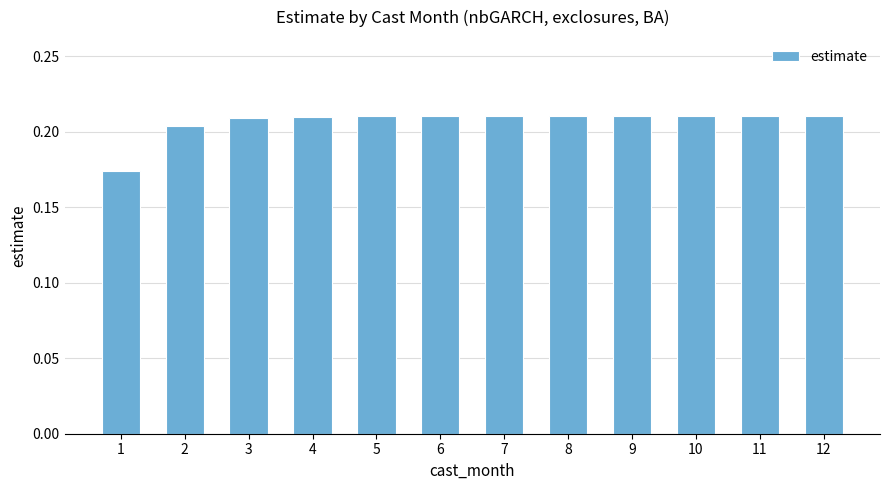

Between 1 and 4, which is larger?

4